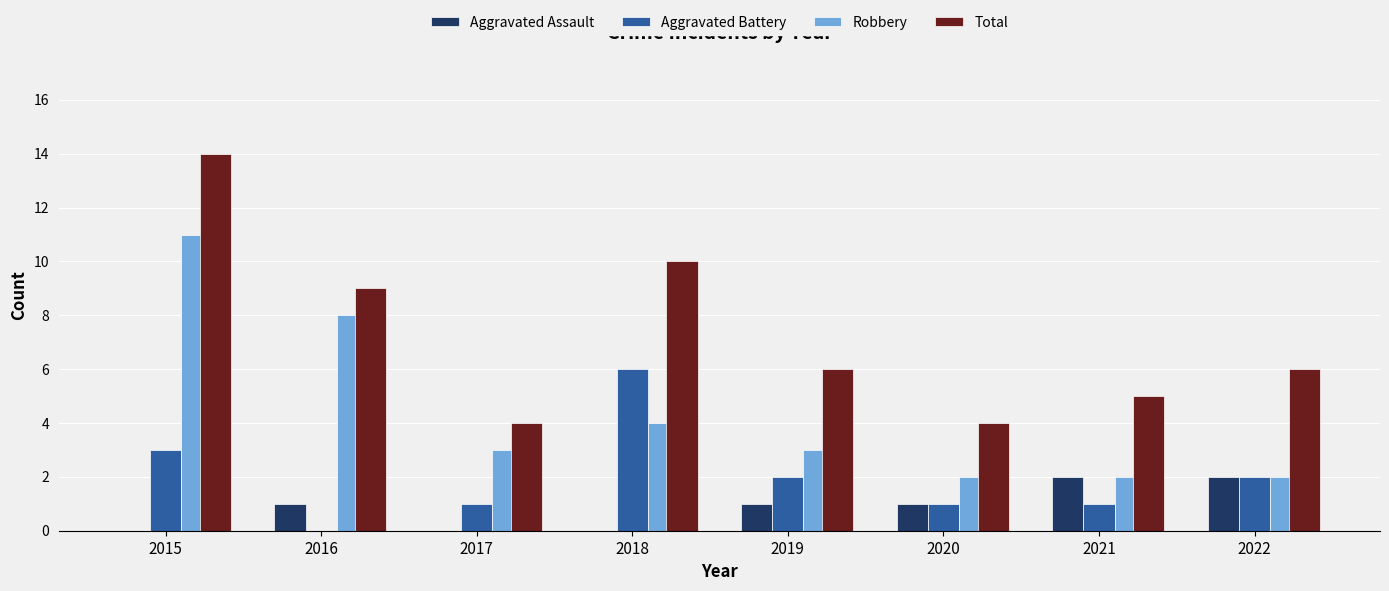

Is it true that Total equals 5 at 2021?

True